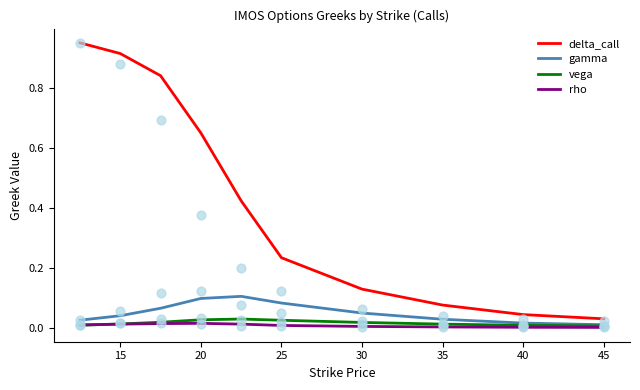

Which series has the widest spread of Y values?

delta_call